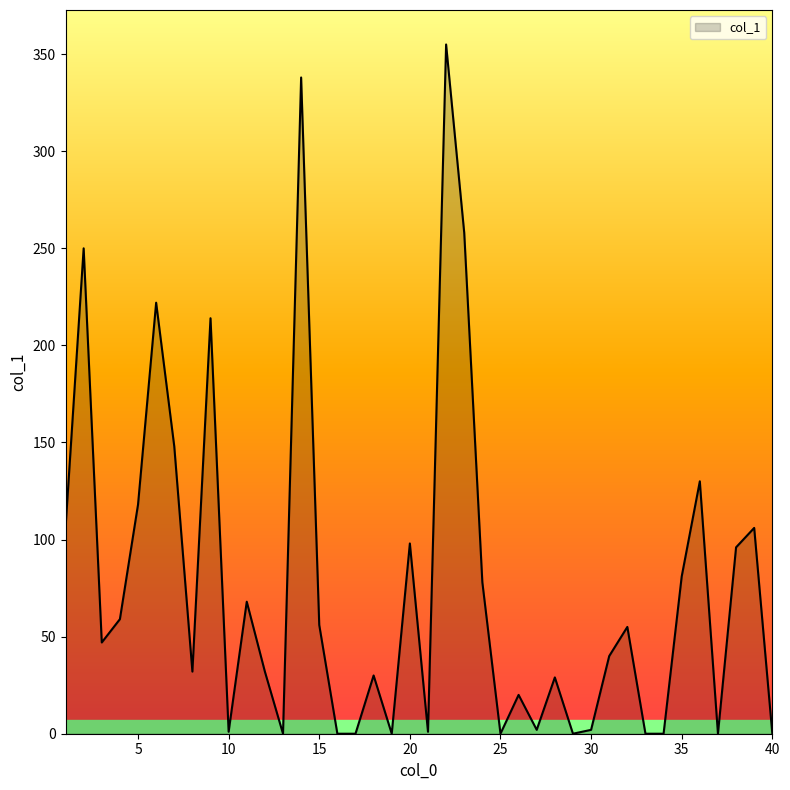

What is the greatest value displayed?

355